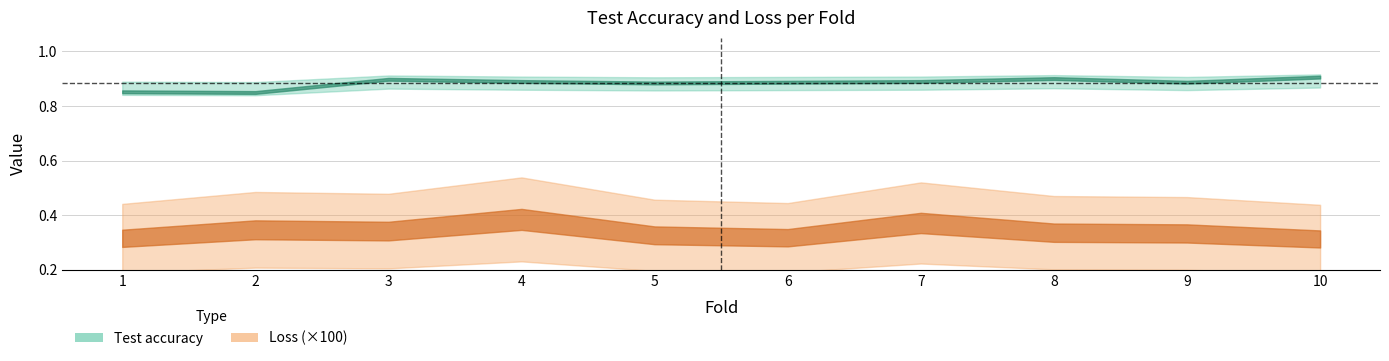

Rank the series by their average value, from lowest to highest.

loss, Test accuracy